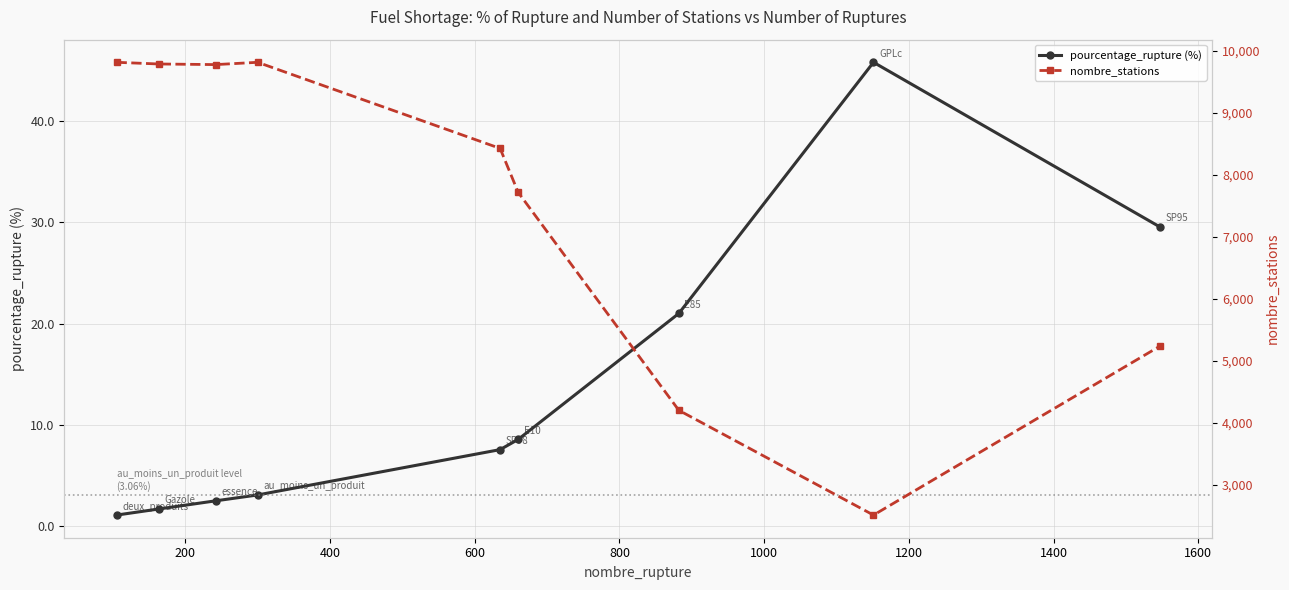

Does the chart have visible grid lines?

Yes